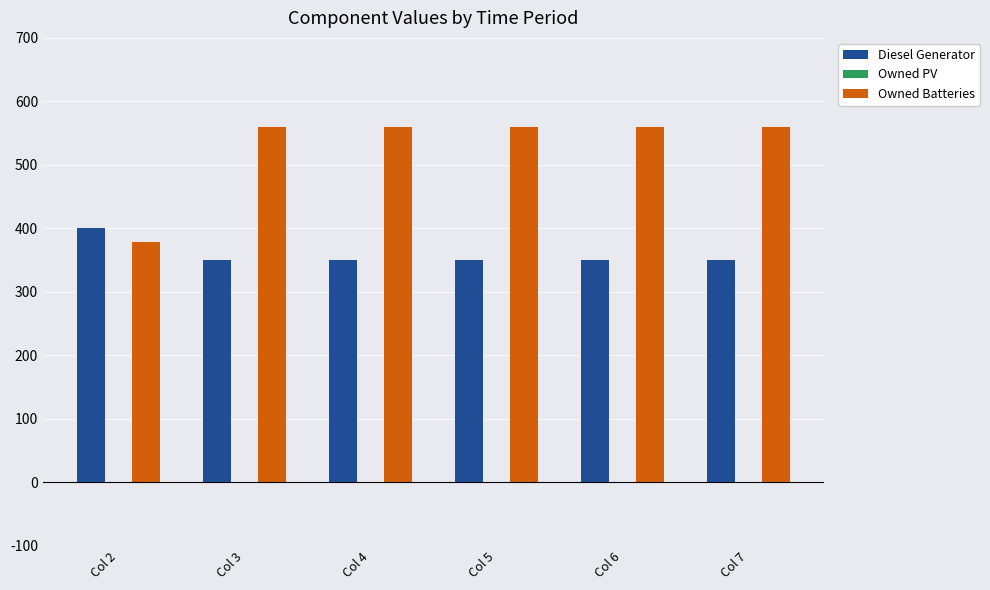

How many groups of bars are there?

6